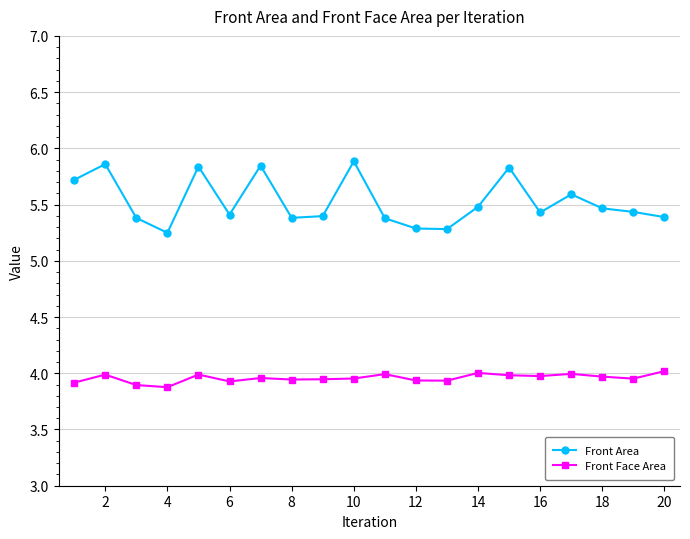

List the series in order of their peak value, lowest first.

Front Face Area, Front Area